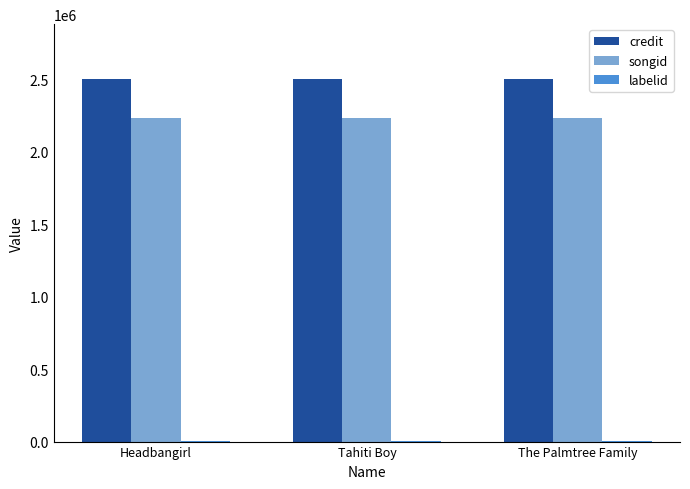

What is the spread (max minus min) of values at Headbangirl?

2499281